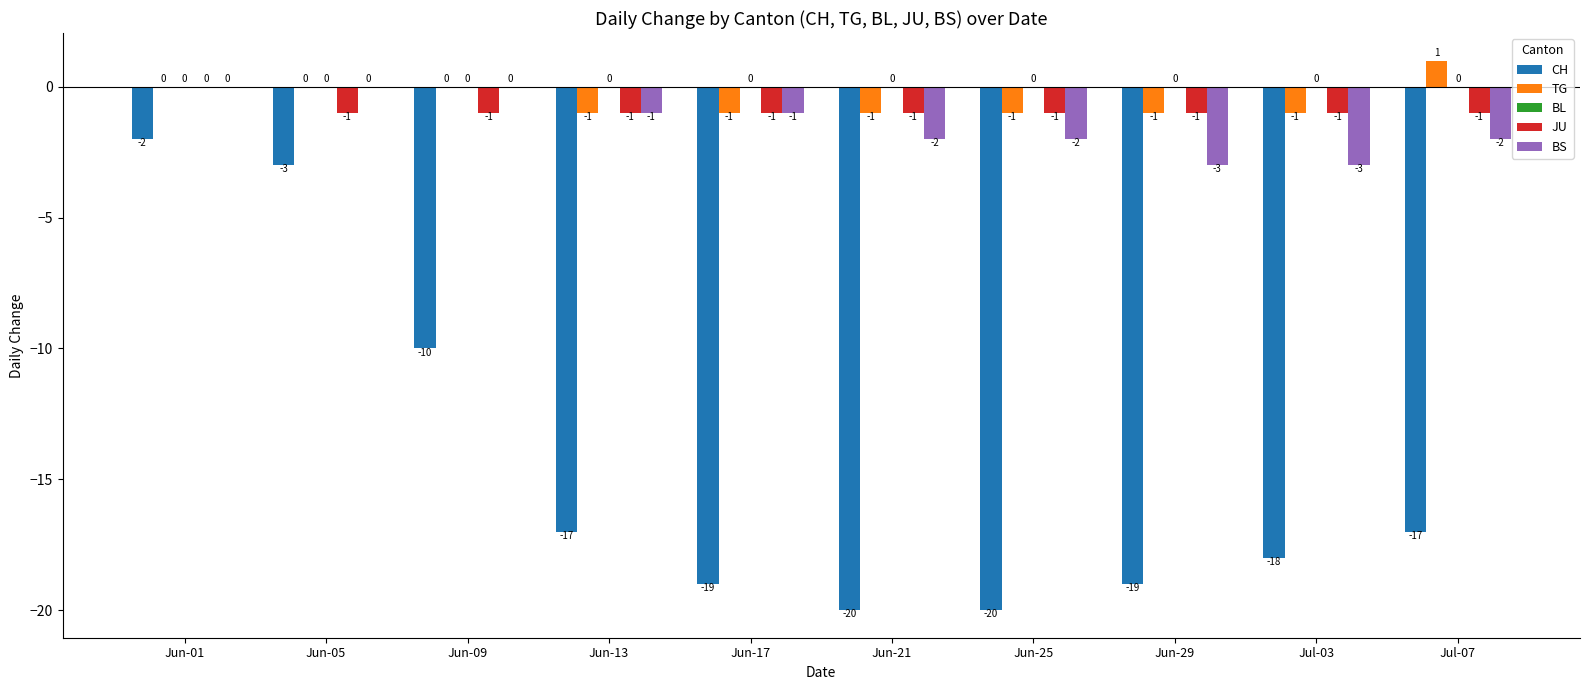

At which category does the chart reach its peak across all series?

Jul-07